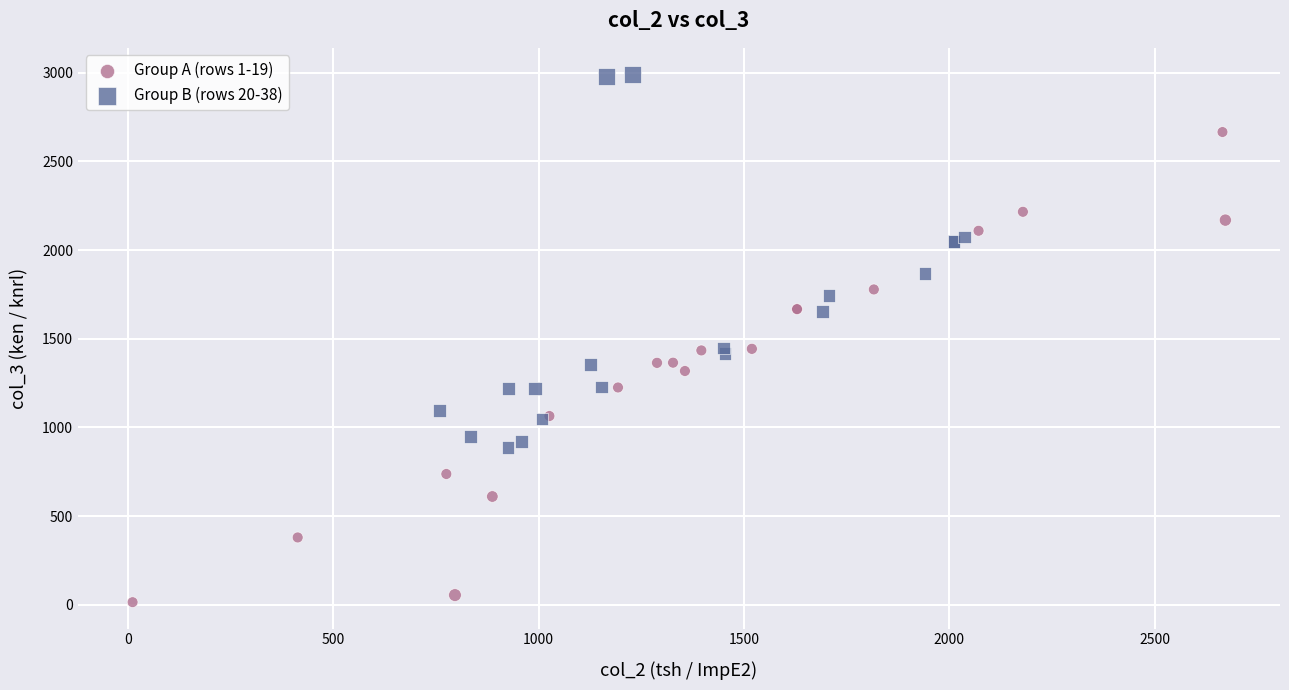

Which series contains the highest Y value?

Group B (rows 20-38)